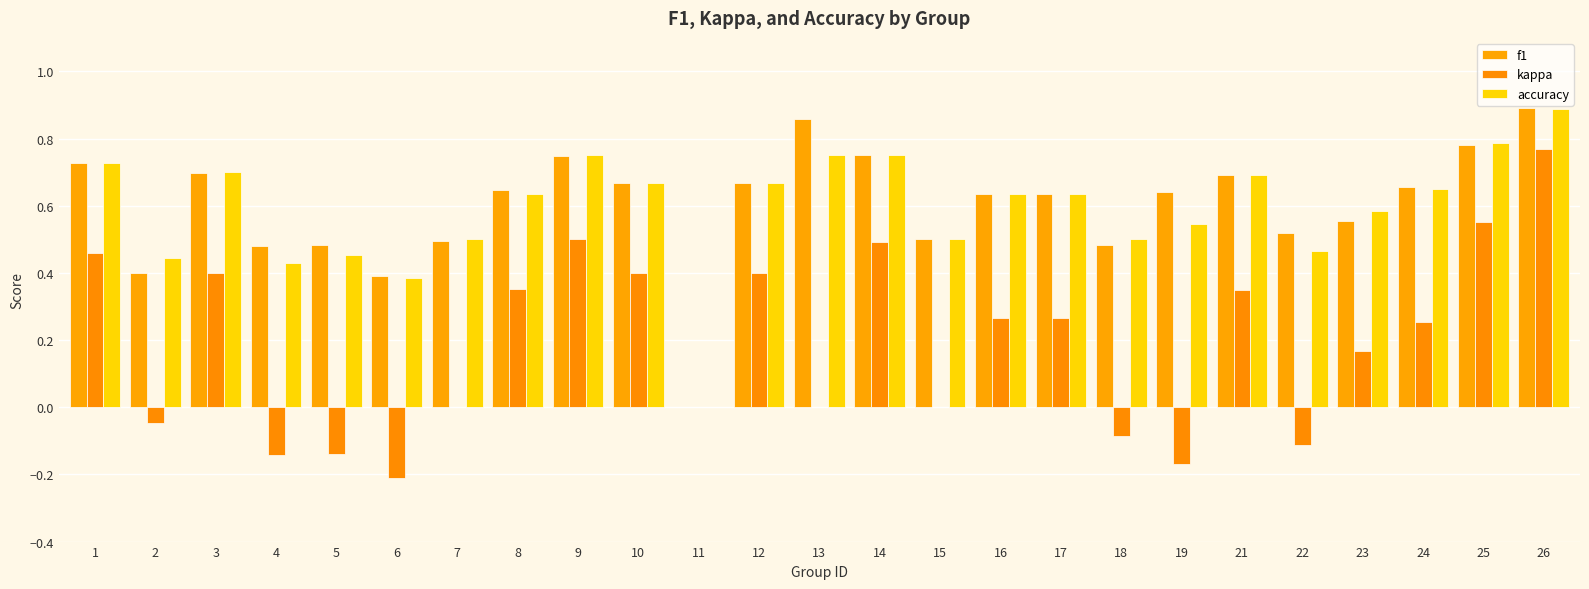

The value of kappa at 24 is 0.1. True or false?

False